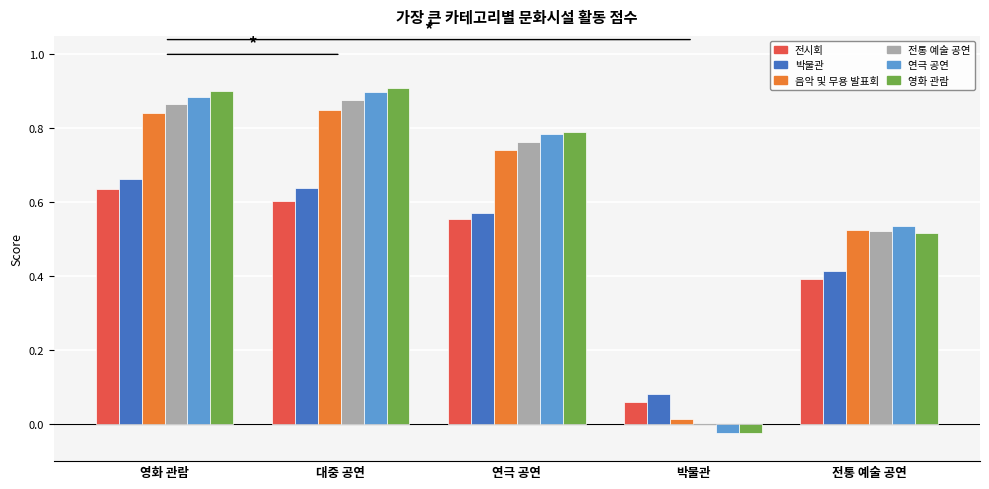

Is the value of 영화 관람 at 연극 공연 greater than the value of 전통 예술 공연 at 연극 공연?

Yes